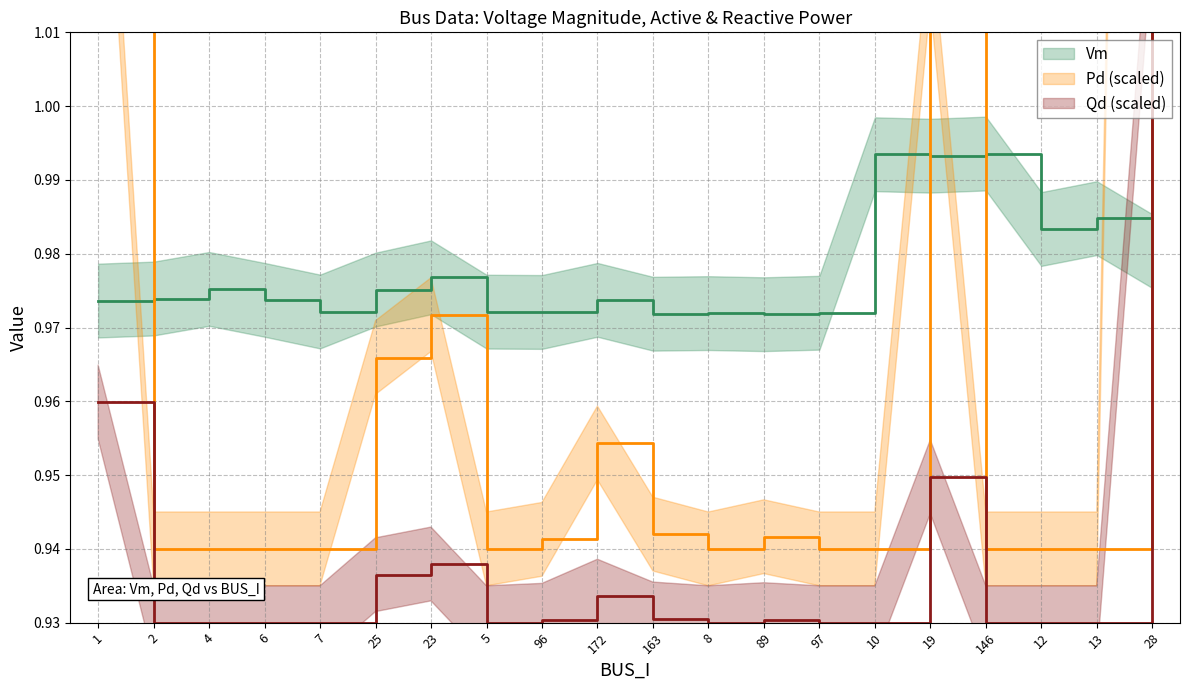

Where is the first local minimum for Vm?

7